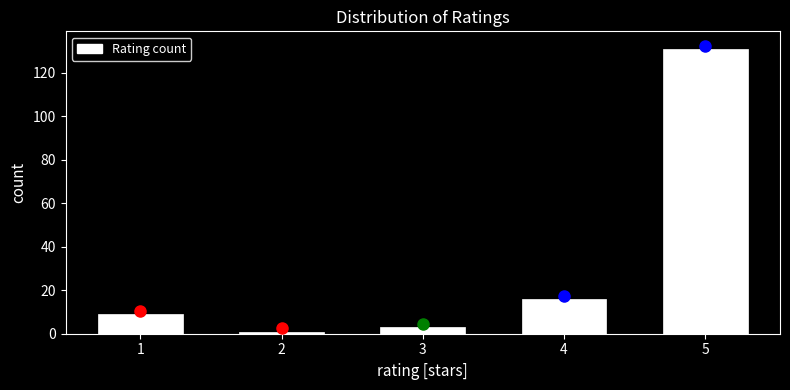

Reading left to right, extract all data points from this chart.

9	1	3	16	131